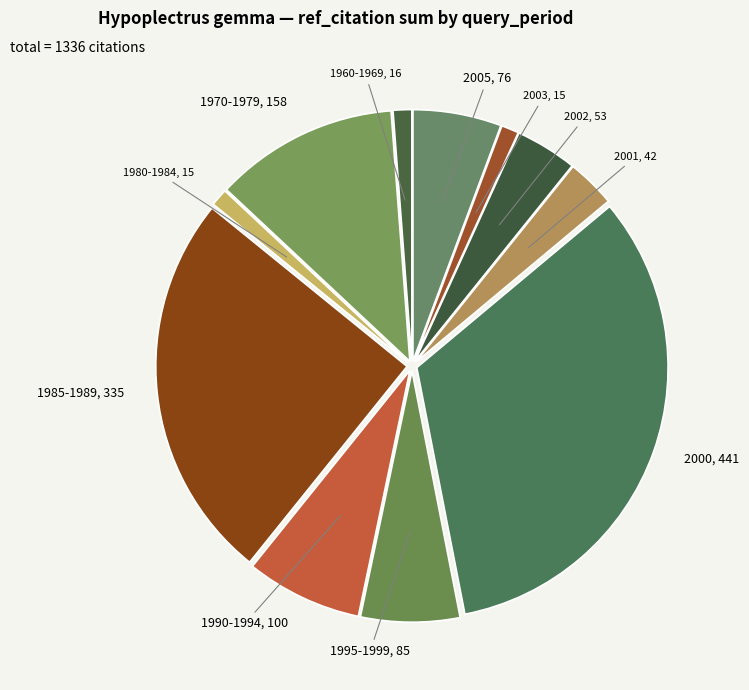

How many segments does this pie chart have?

11